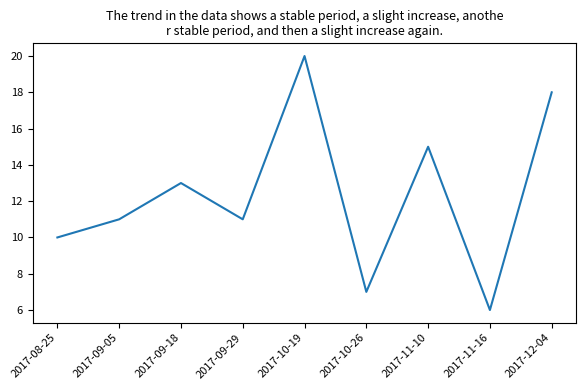

What is the average value?

12